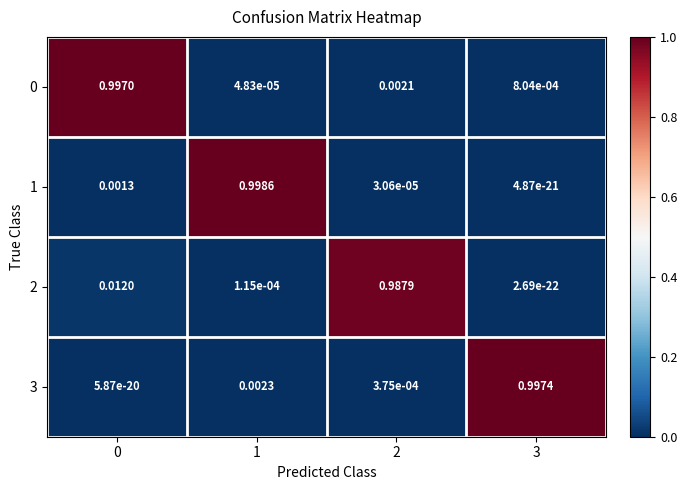

Is the value of 1 at 2 greater than the value of 2 at 1?

No